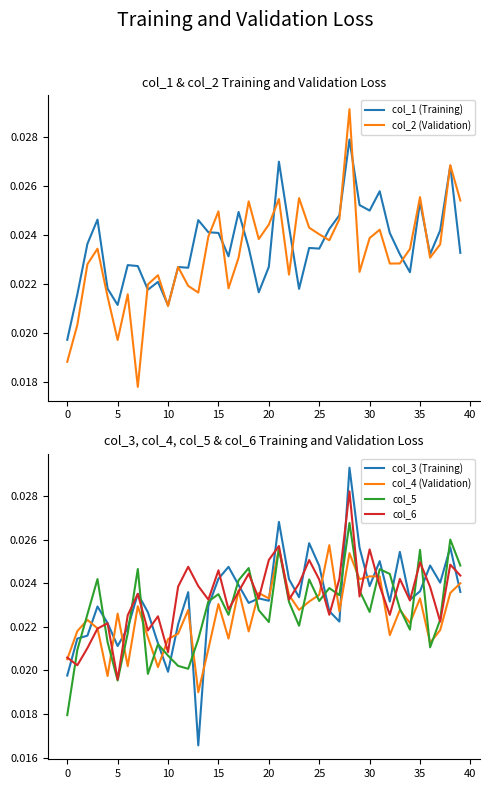

At which label does col_6 reach its minimum?

5